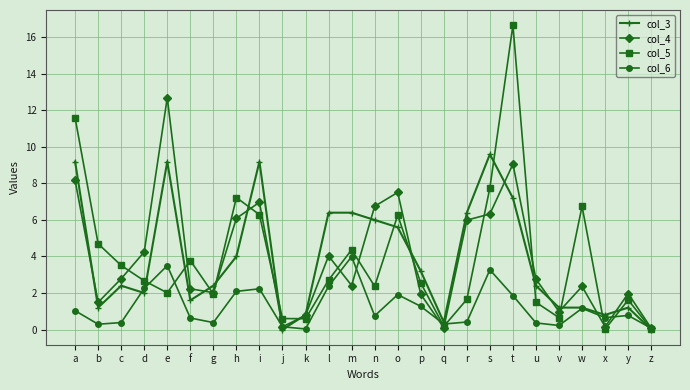

Which series changed the most between f and p?

col_3